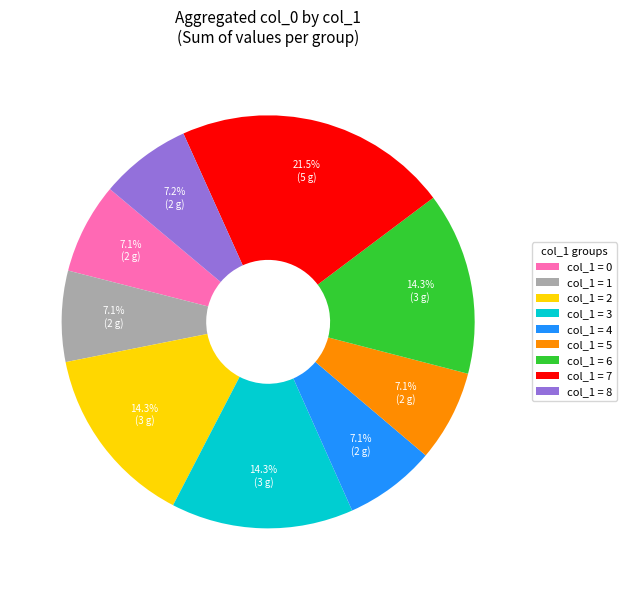

How many slices are in this pie chart?

9